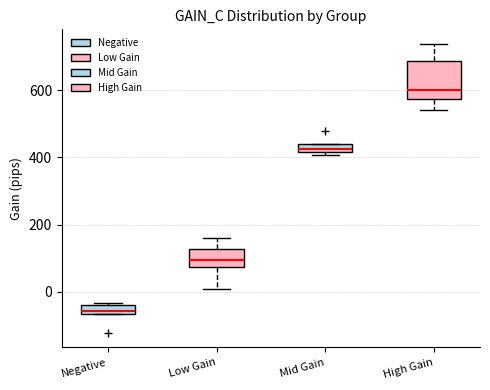

Which box's median line is the highest?

High Gain